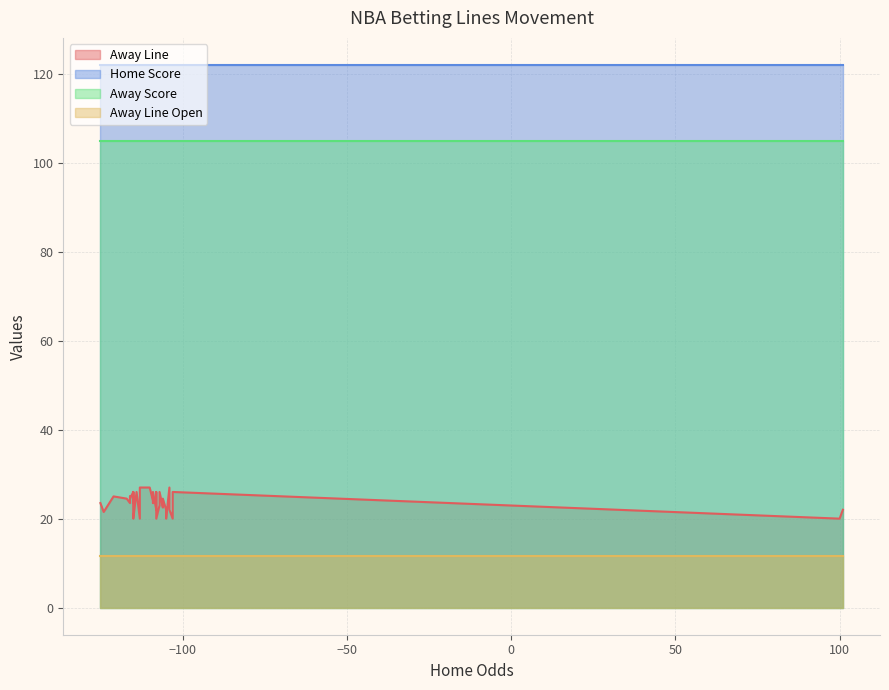

What is the average value of the Away Score series?

105.0